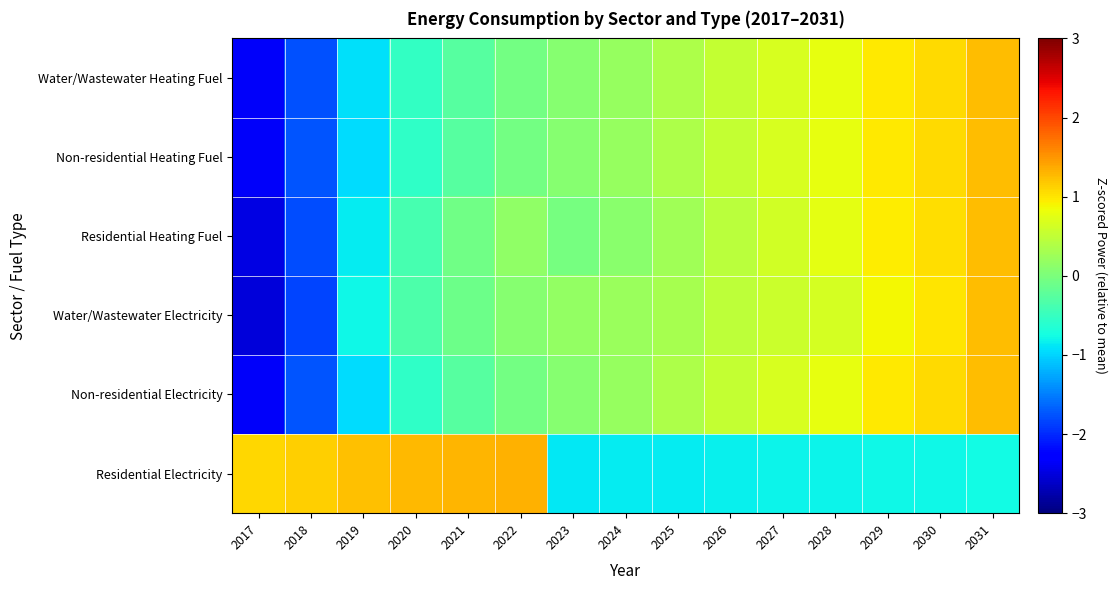

What is the spread (max minus min) of values at 2021?

1.6